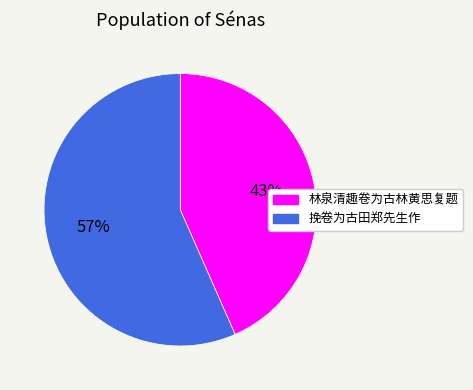

Is it true that 林泉清趣卷为古林黄思复题 is 54% of the pie?

False